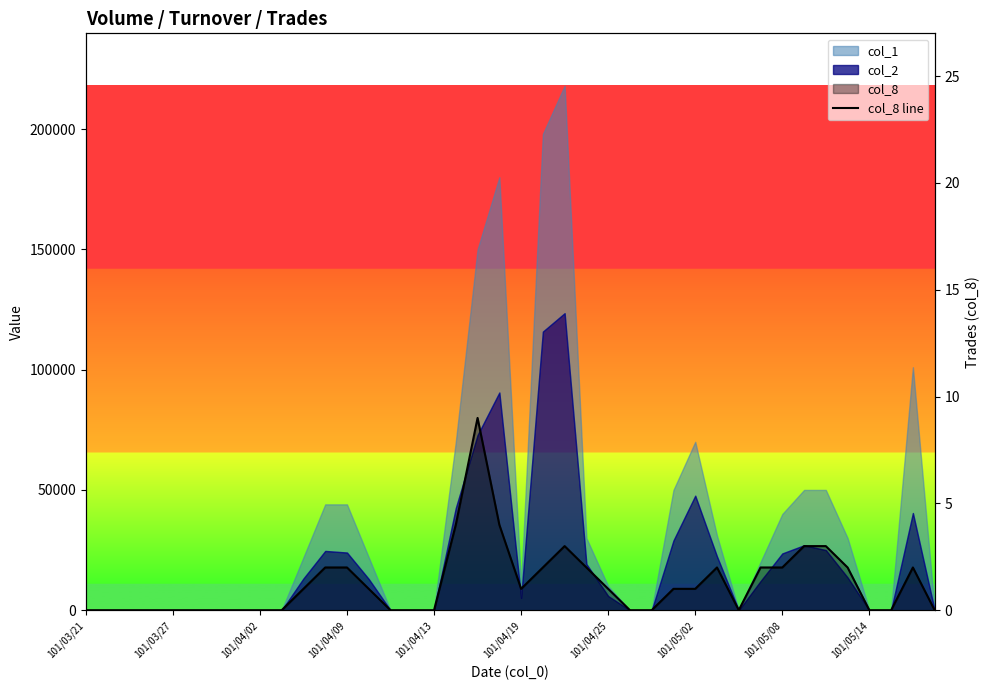

Reading left to right, transcribe all the data shown in this chart.

0	0	0	0	0	0	0	0	0	0	1	2	2	1	0	0	0	4	9	4	1	2	3	2	1	0	0	1	1	2	0	2	2	3	3	2	0	0	2	0